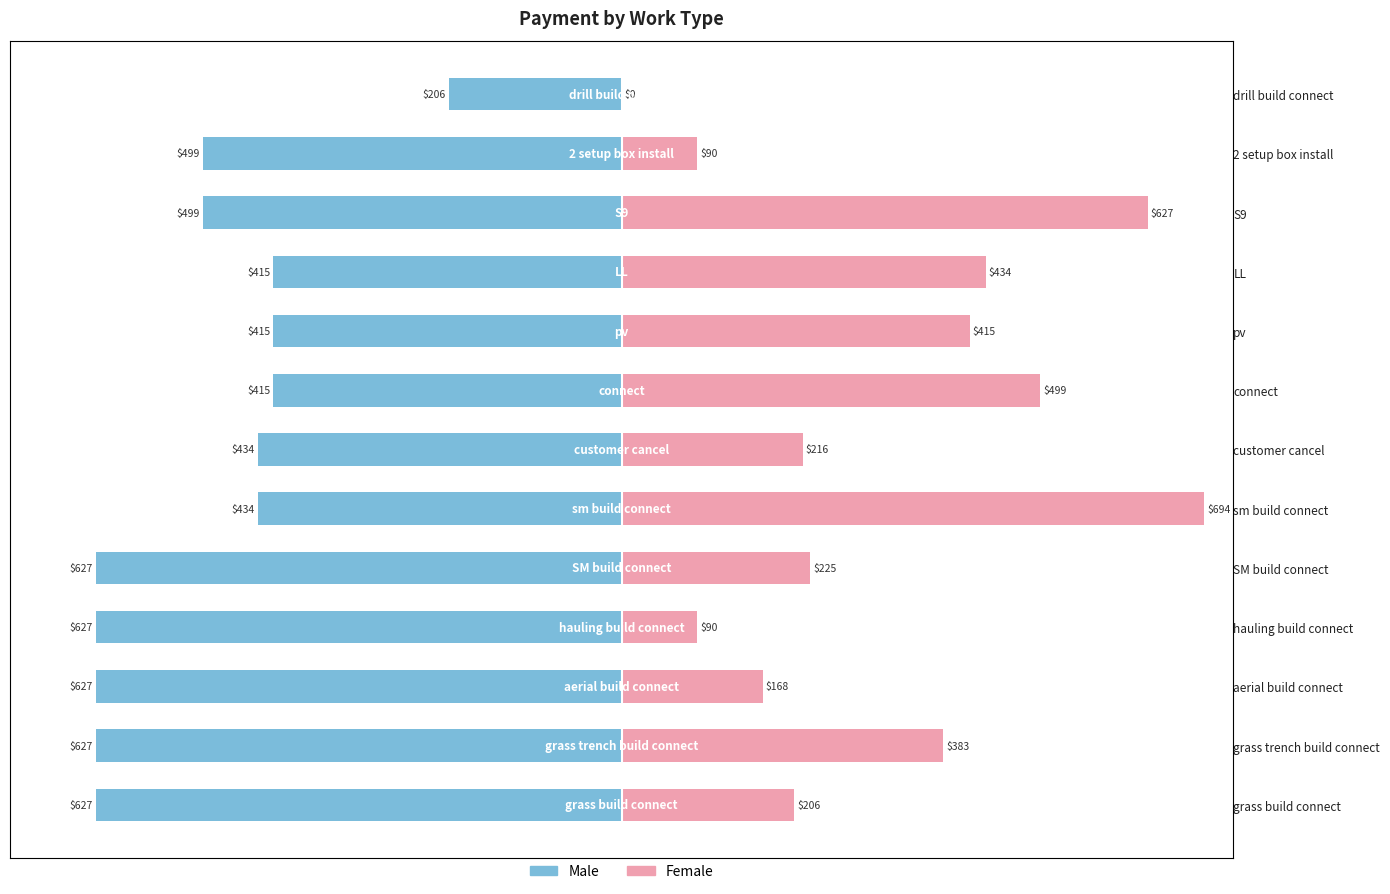

Reading right to left, extract all data points from this chart.

Male: 12=-29.6	11=-71.9	10=-71.9	9=-59.8	8=-59.8	7=-59.8	6=-62.5	5=-62.5	4=-90.3	3=-90.3	2=-90.3	1=-90.3	0=-90.3
Female: 12=0.0	11=13.0	10=90.3	9=62.5	8=59.8	7=71.9	6=31.1	5=100.0	4=32.4	3=13.0	2=24.2	1=55.2	0=29.6